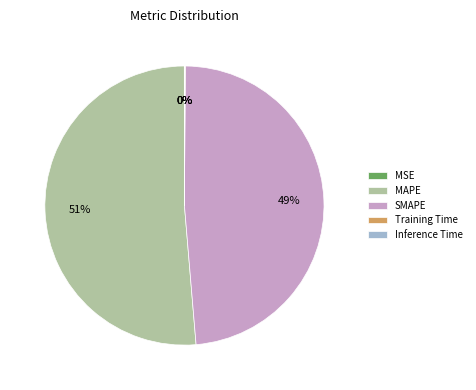

Which category accounts for the majority?

MAPE